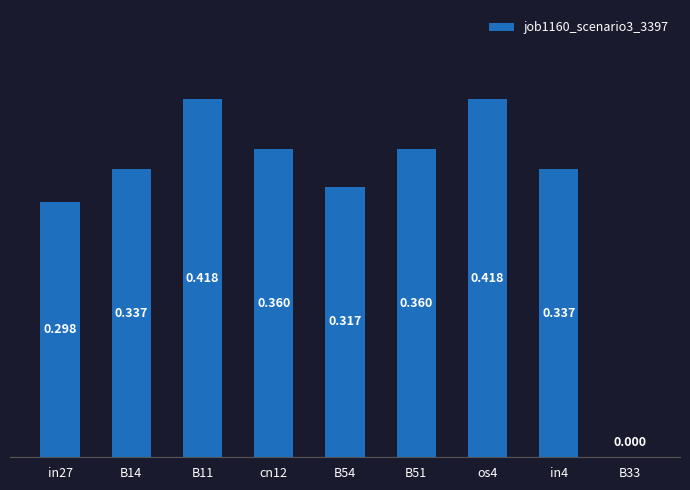

Count the number of values greater than 0.

8